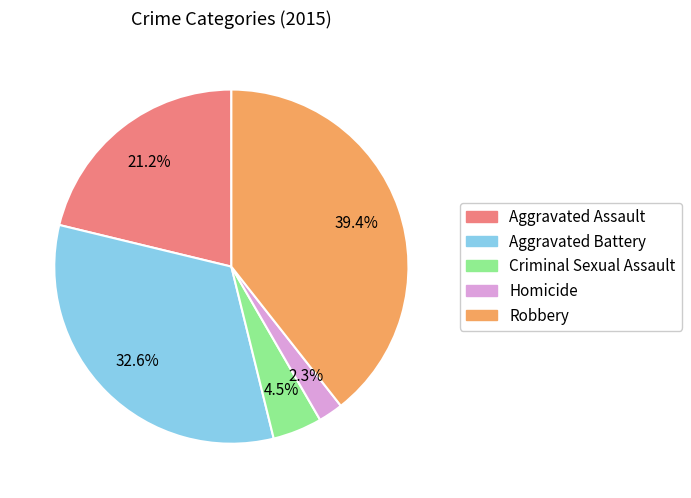

Rank the categories by value from lowest to highest.

Homicide, Criminal Sexual Assault, Aggravated Assault, Aggravated Battery, Robbery